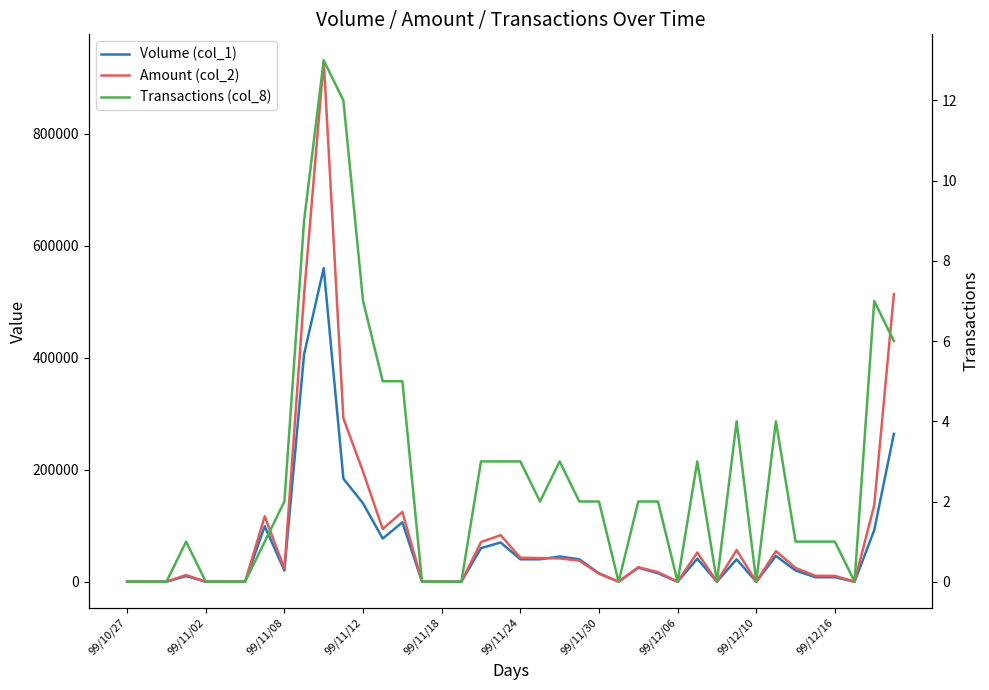

Is this an area chart (filled region under the line)?

No